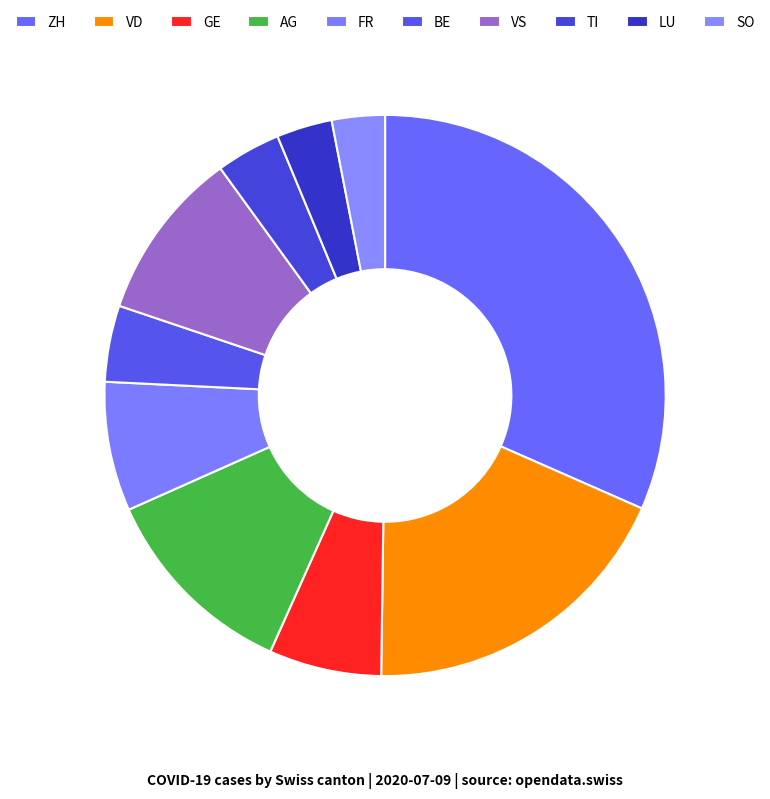

Between TI and LU, which is larger?

TI